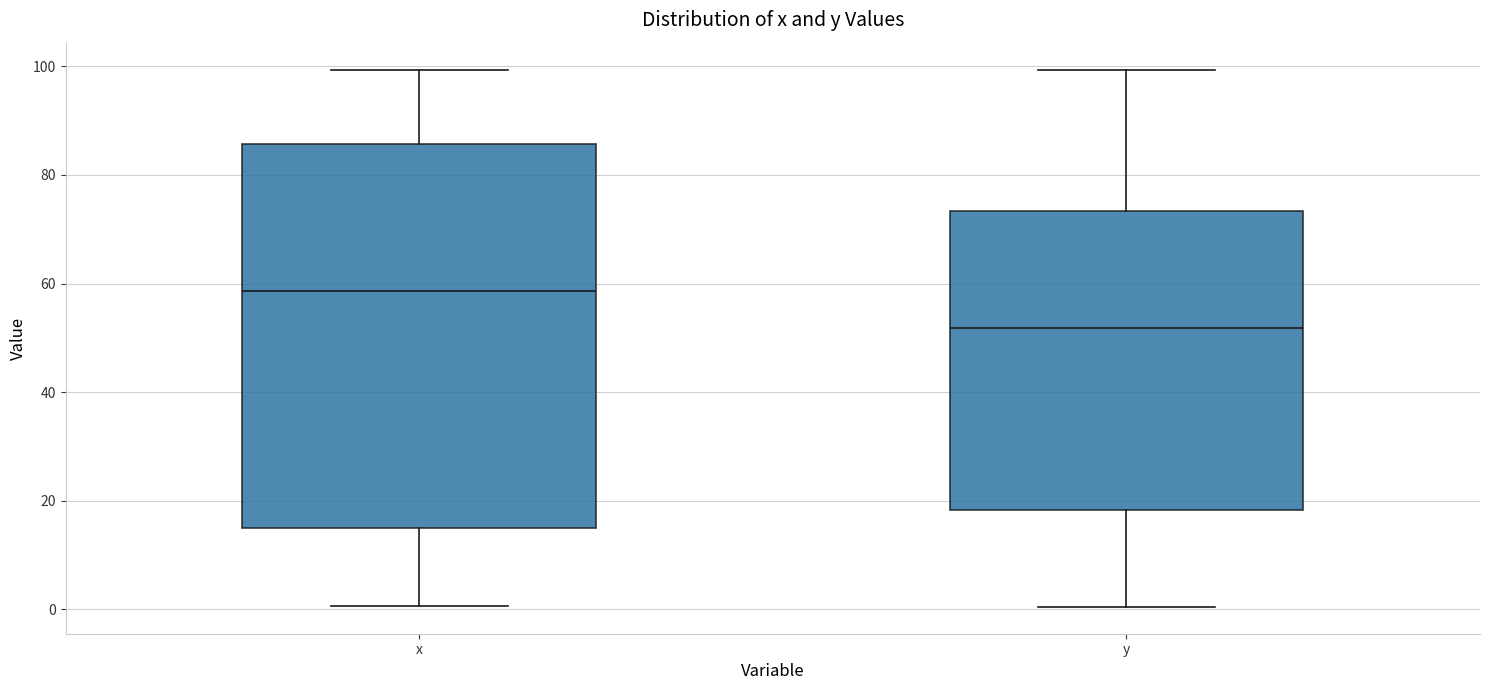

Reading left to right, transcribe this box plot: for each box, give where its median line is, the range the box spans, and where its two whiskers end, as read against the y-axis. The values are not printed on the chart, so give them approximately, as read against the axis.

x: median 58, box 16 to 86, whiskers 0 to 100
y: median 52, box 18 to 74, whiskers 0 to 100